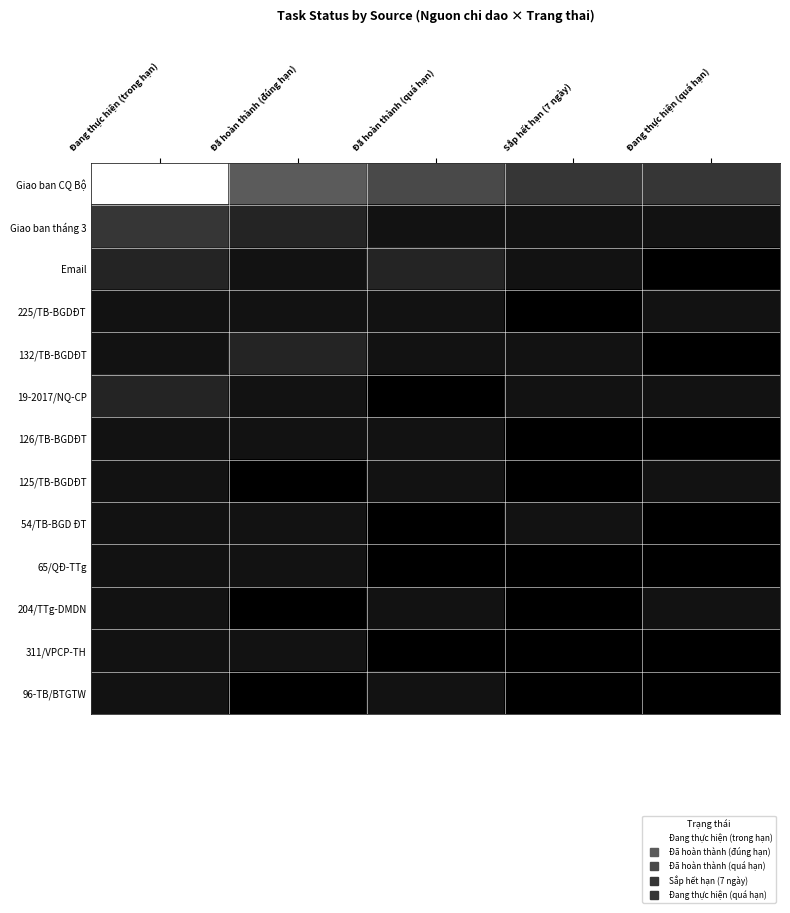

What is the total value across all series at Sắp hết hạn (7 ngày)?

8